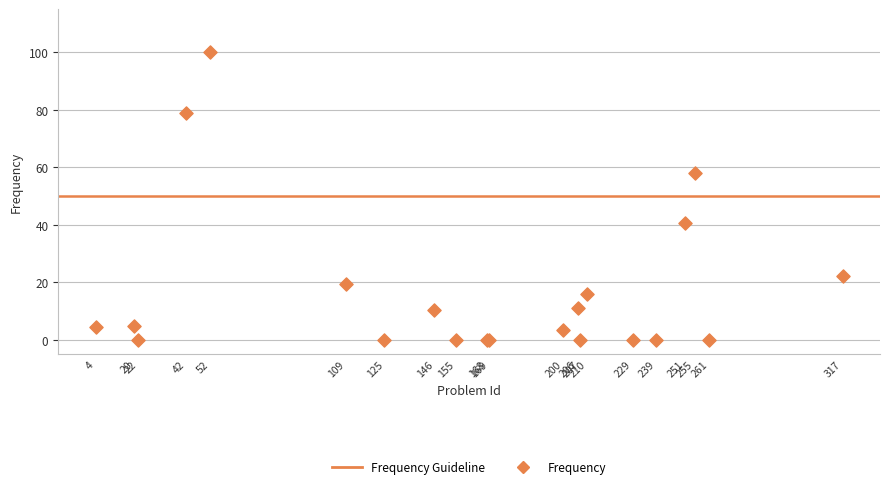

What Y value in the scatter plot is closest to 50?

57.9